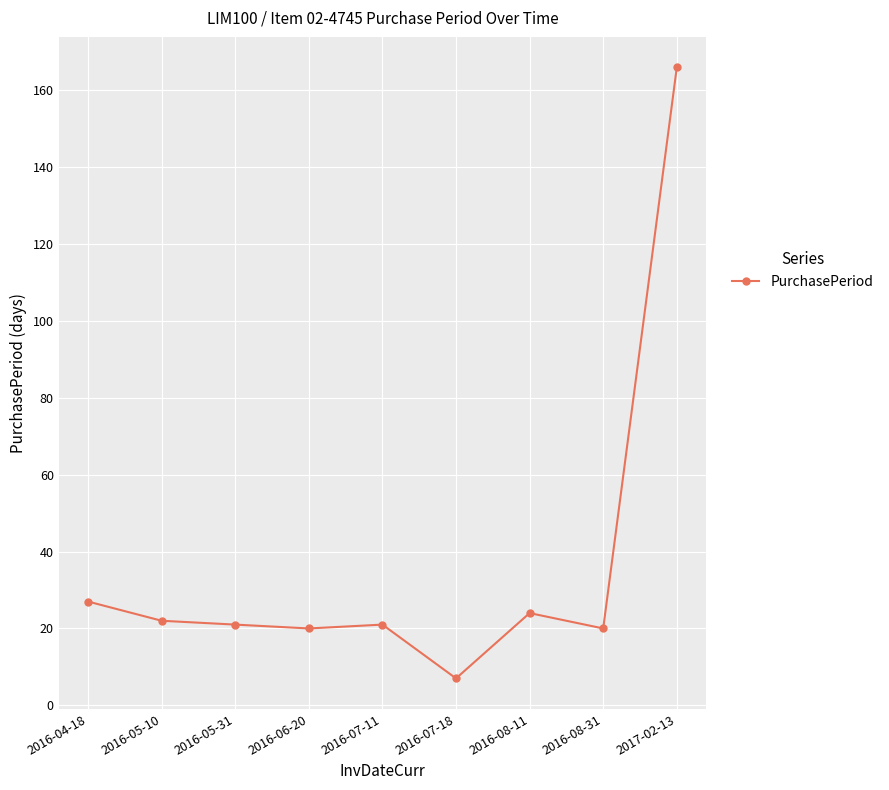

Where is the data nearest to the value 86?

2016-04-18